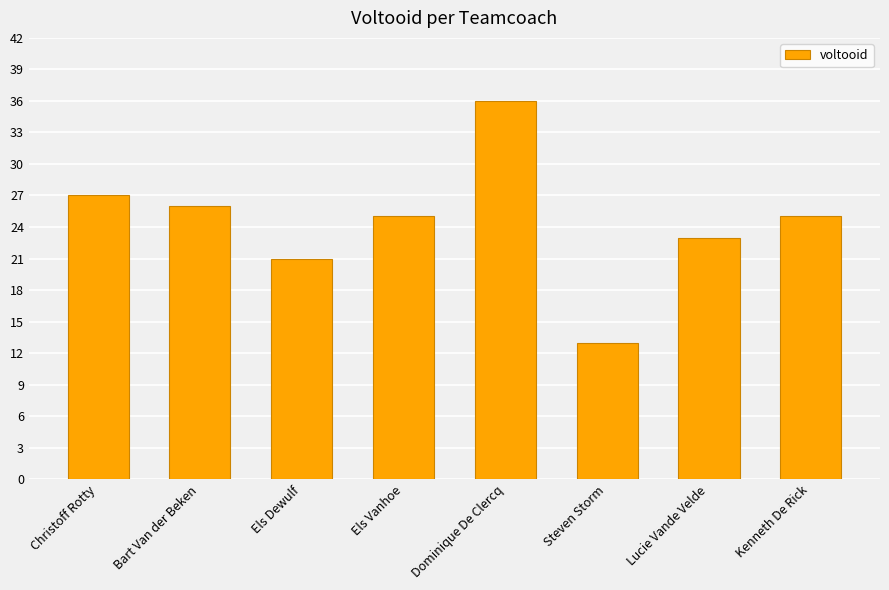

What is the label of the 1st bar from the left?

Christoff Rotty